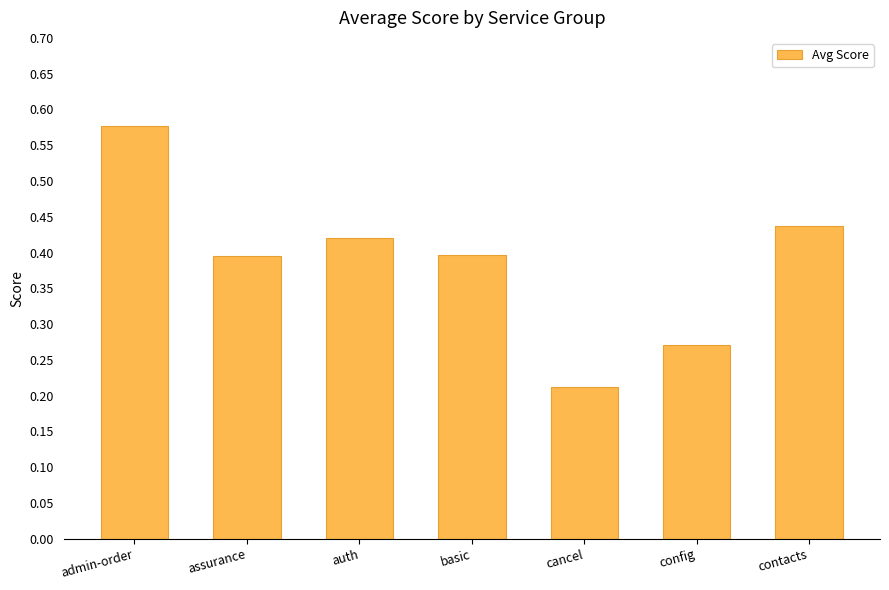

The value at auth is 0.7. True or false?

False